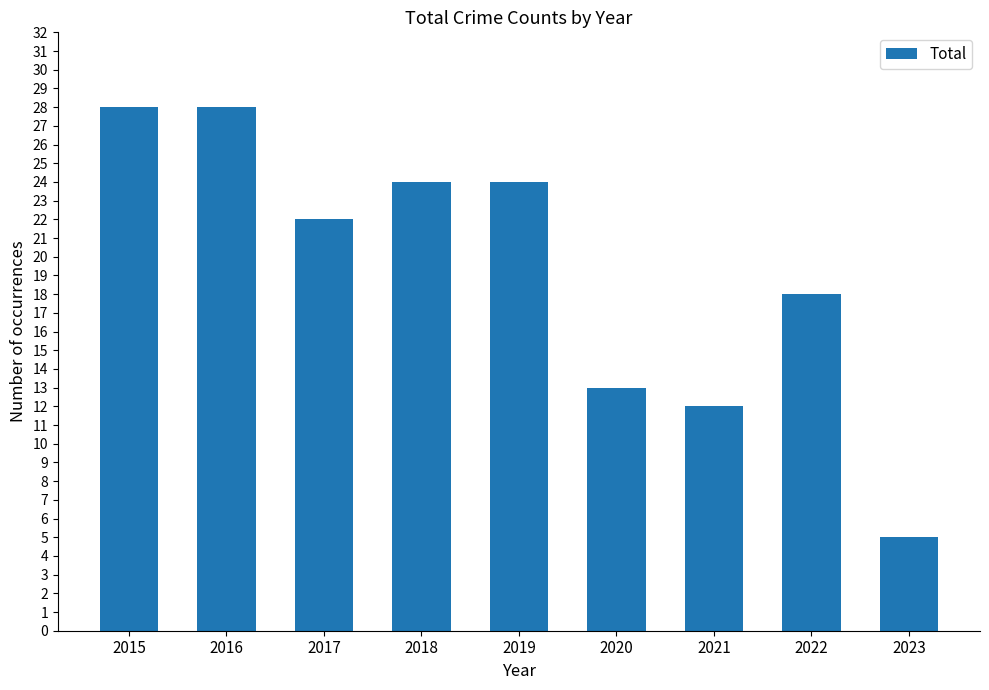

What is the difference between the maximum and minimum values?

23